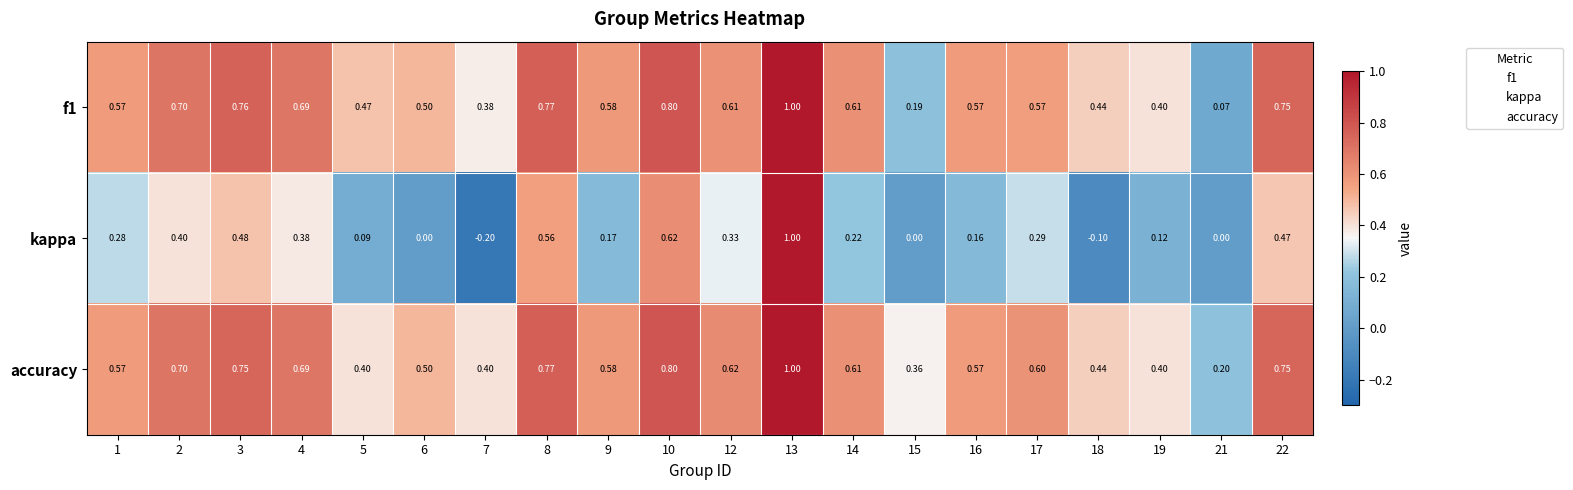

Which label corresponds to the largest value in the chart?

13